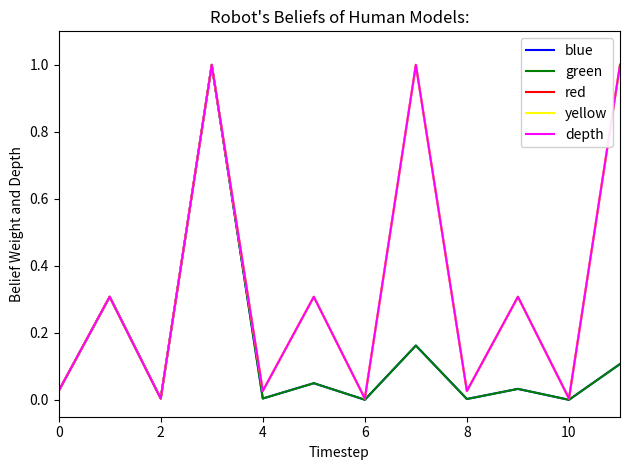

Which series ends up on top after the final intersection of green and blue?

green